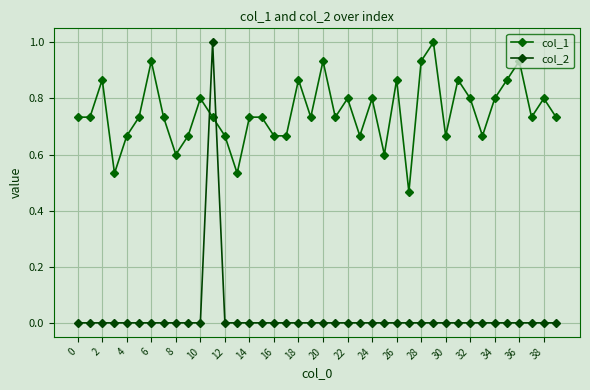

Count the number of categories in the chart.

40